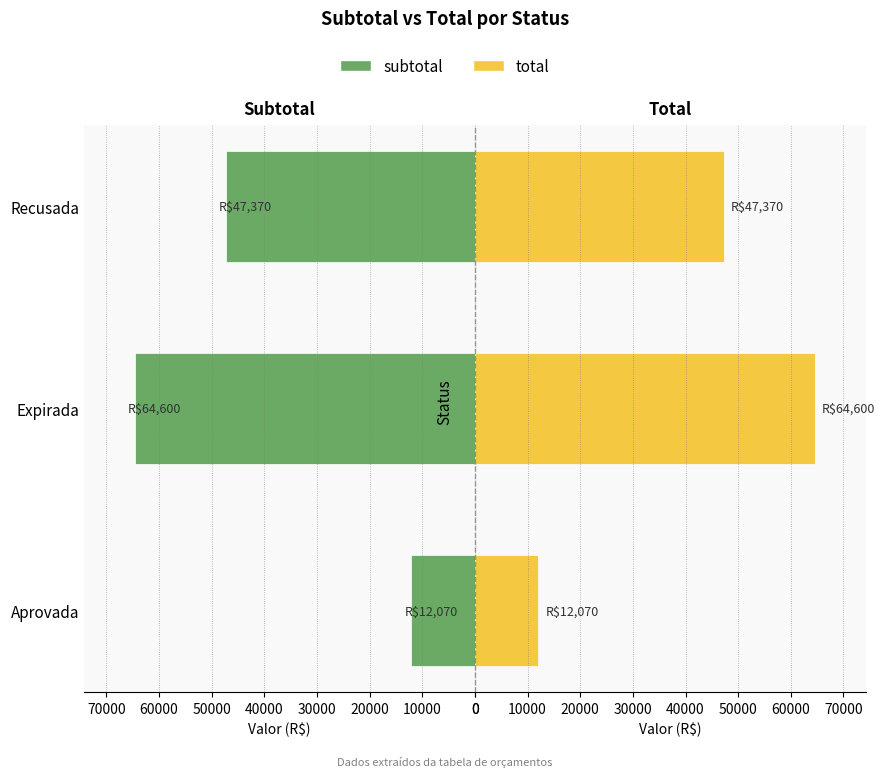

What is the maximum value for subtotal?

64599.6